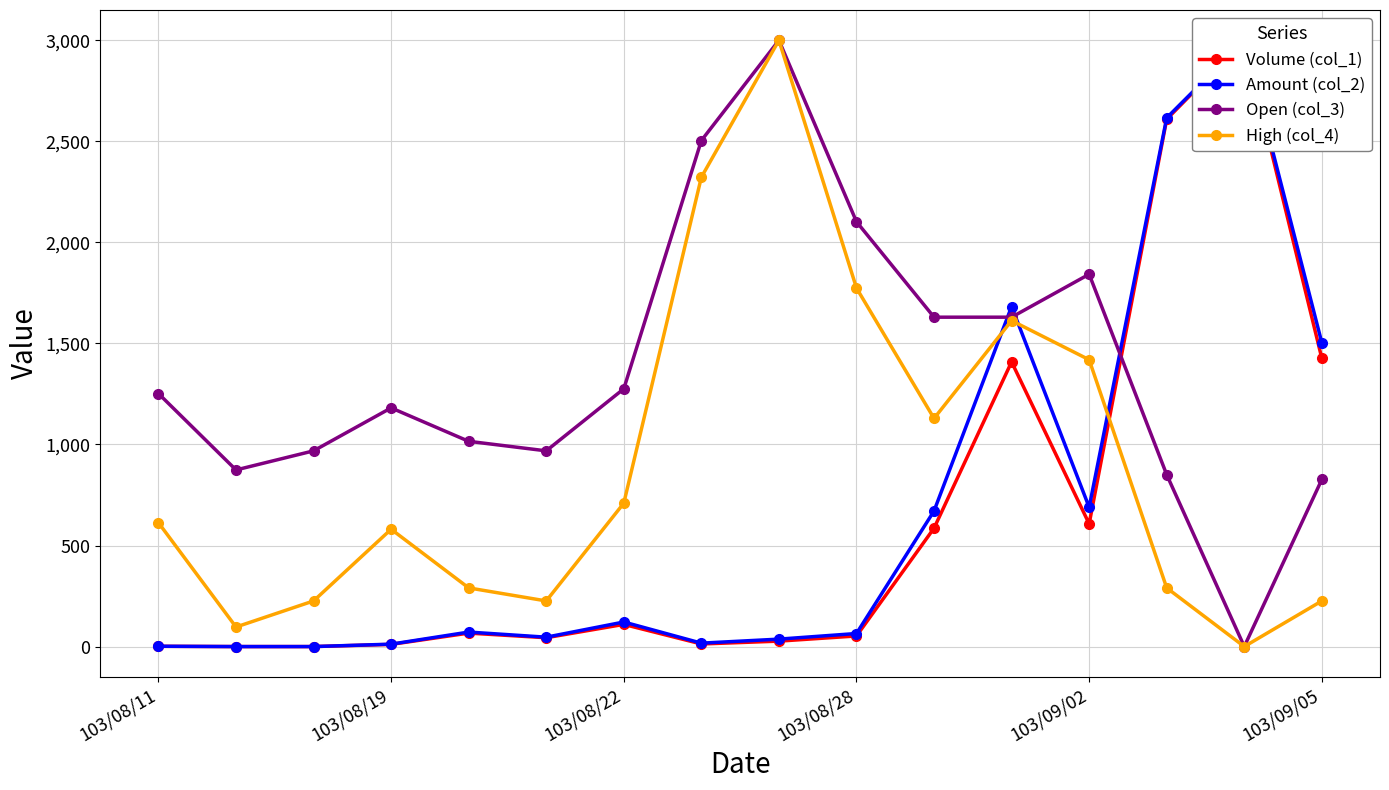

What is the value of the High (col_4) point at the 14th from the left?

290.3